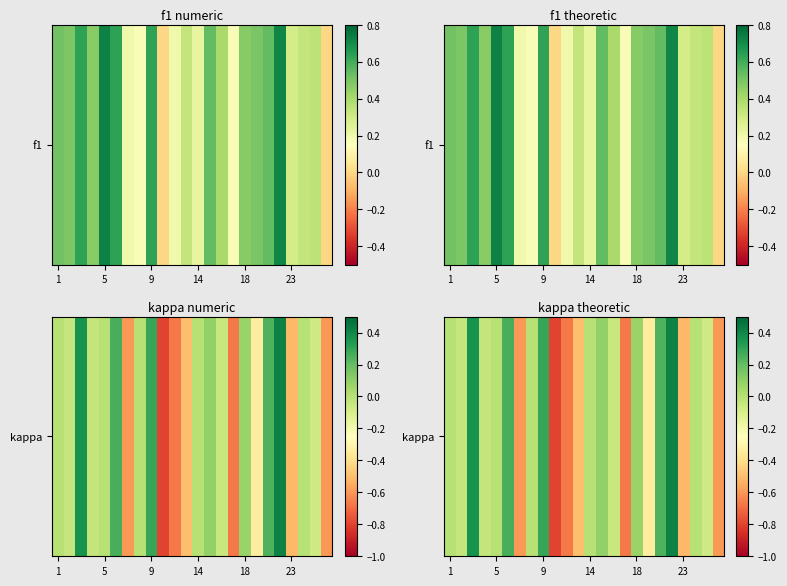

What is the minimum value shown in the chart?

-0.8